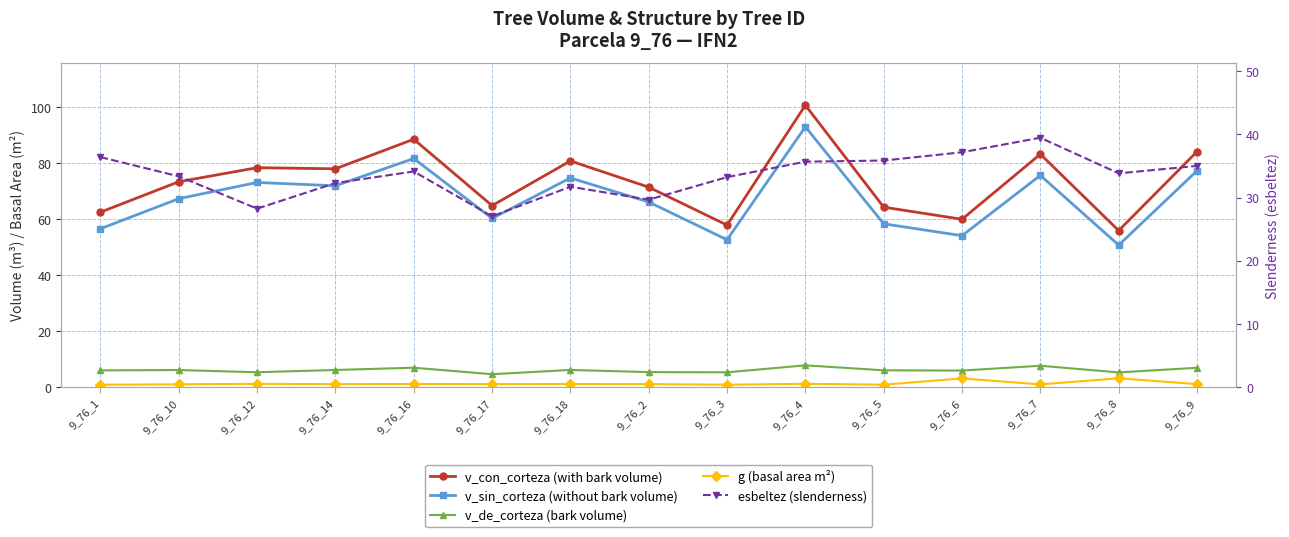

What is the label of the 14th point from the left?

9_76_8